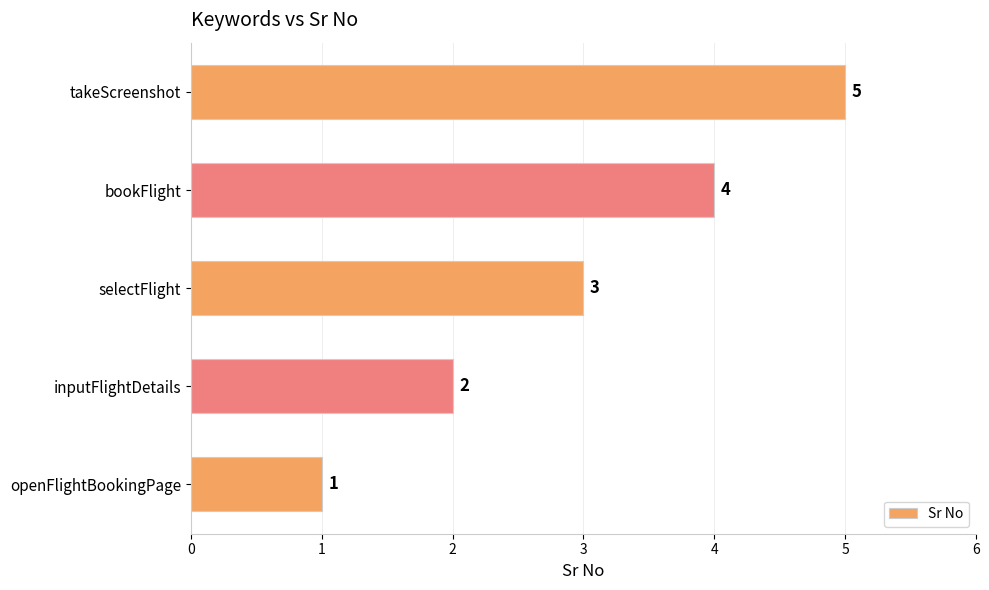

Rank the categories by value from lowest to highest.

openFlightBookingPage, inputFlightDetails, selectFlight, bookFlight, takeScreenshot